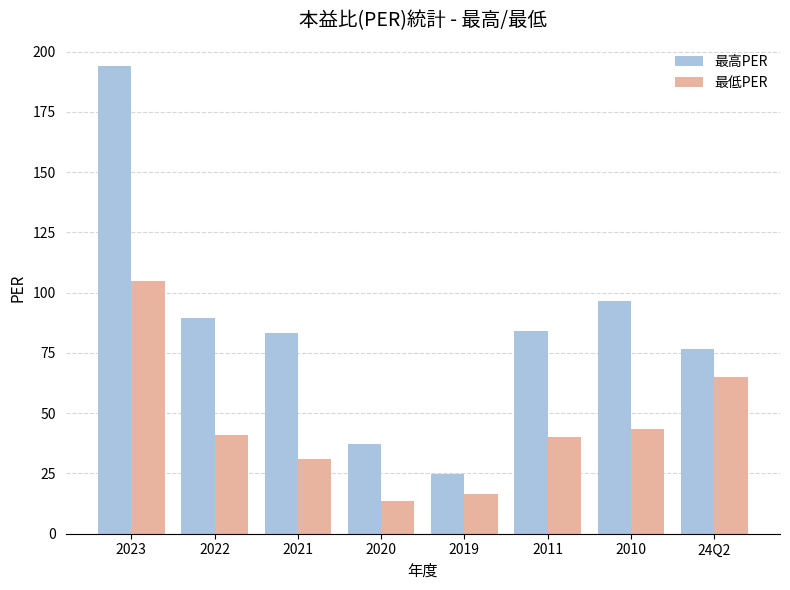

Reading left to right, list all the values displayed in this chart.

最高PER: 2023=194.0	2022=89.3	2021=83.2	2020=37.4	2019=24.7	2011=84.1	2010=96.6	24Q2=76.5
最低PER: 2023=105.0	2022=41.1	2021=31.0	2020=13.5	2019=16.3	2011=40.2	2010=43.6	24Q2=65.0